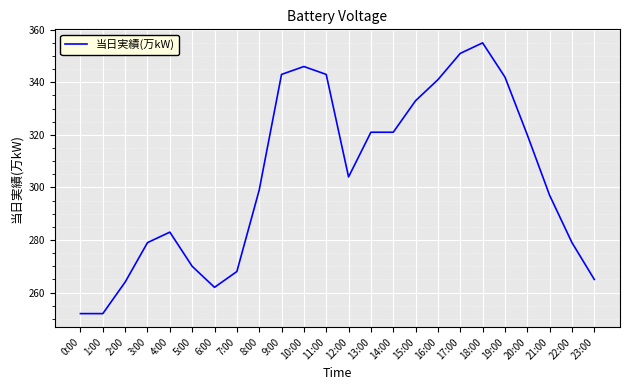

What position from the left is 19:00?

20